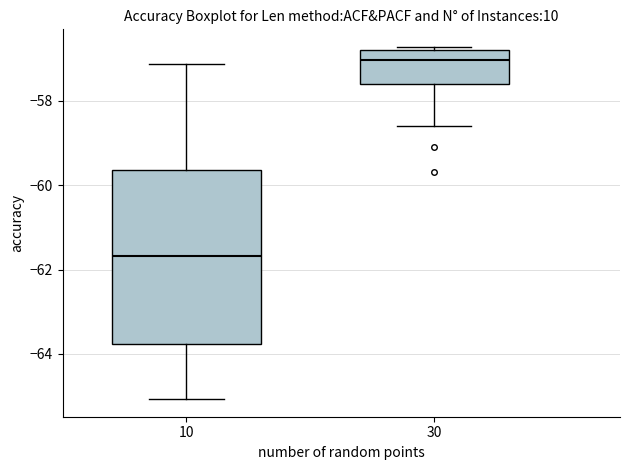

Which box's median line is the highest?

30